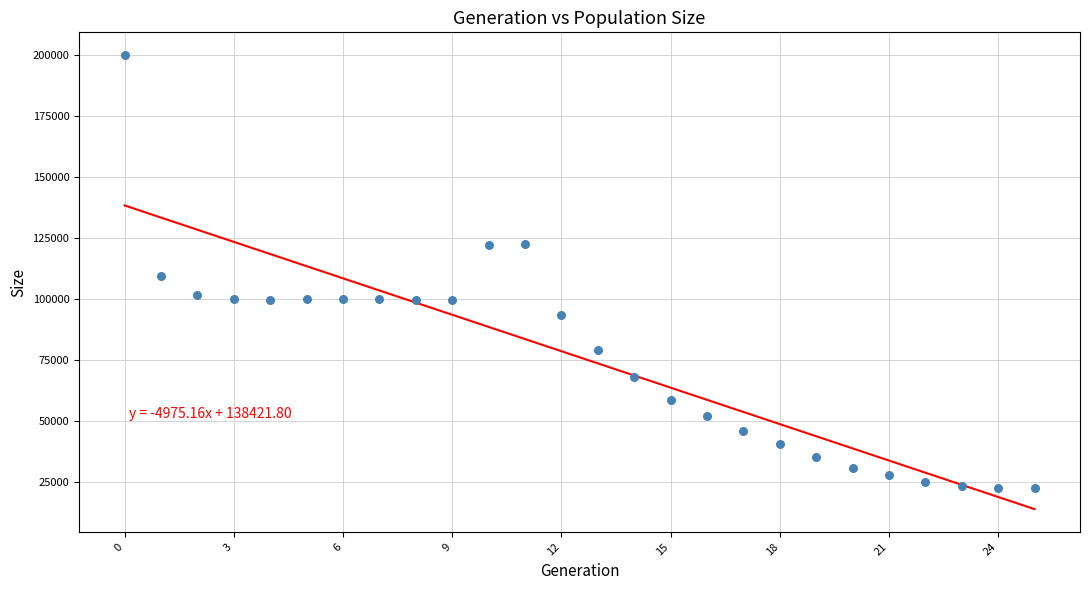

What is the range of Y values (max minus min)?

177524